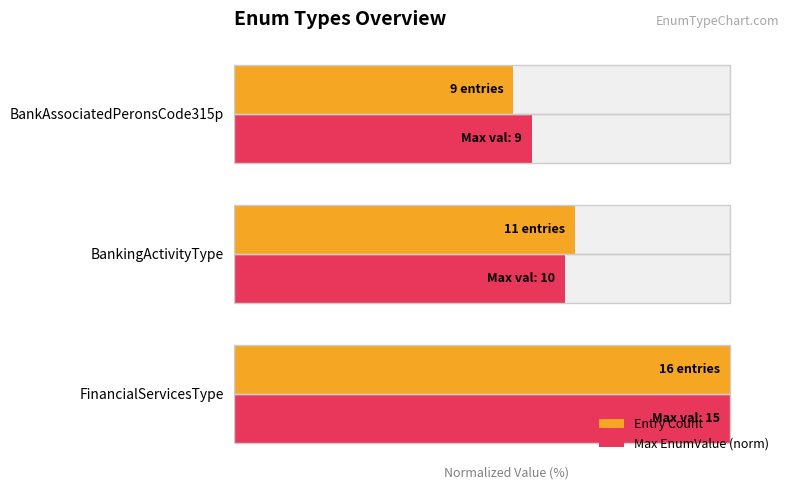

Is it true that Max EnumValue (norm) equals 175.0 at FinancialServicesType?

False